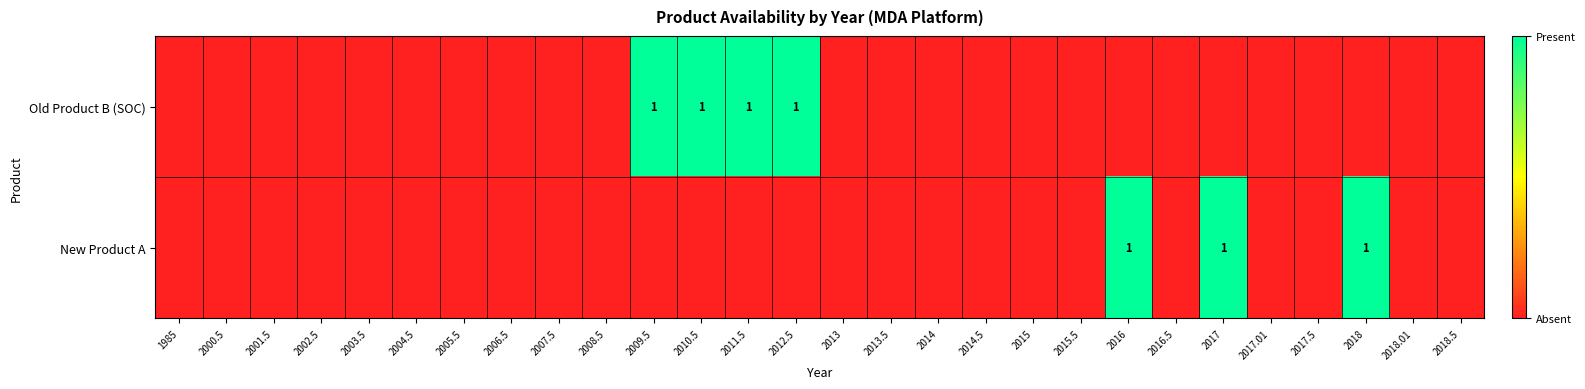

At 2013.5, list the series in order from largest to smallest.

Old Product B (SOC), New Product A